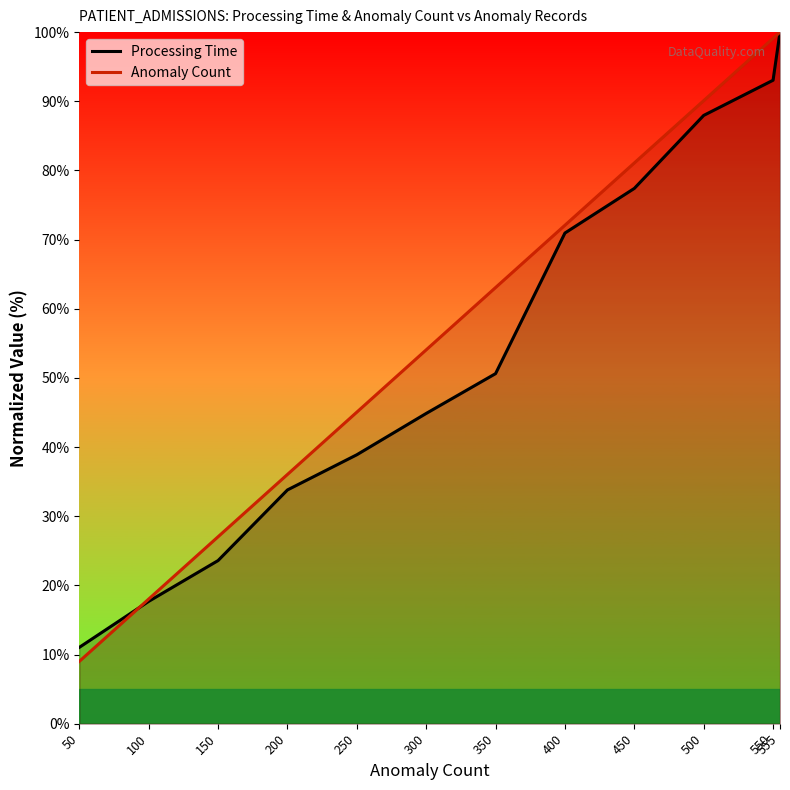

What is the lowest value of the Processing Time series?

11.0